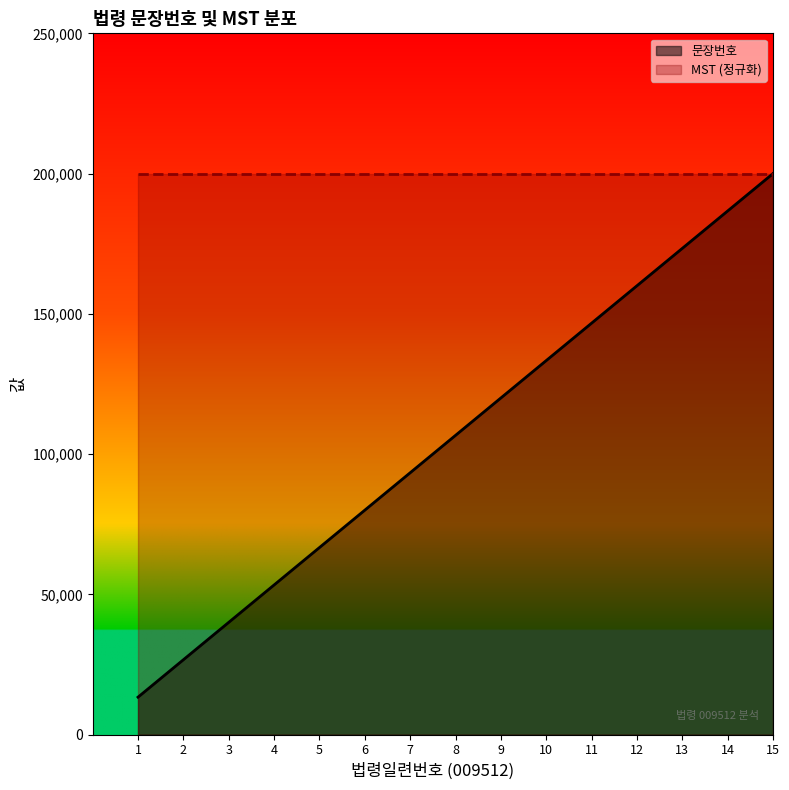

Rank the categories by value from lowest to highest.

1, 2, 3, 4, 5, 6, 7, 8, 9, 10, 11, 12, 13, 14, 15